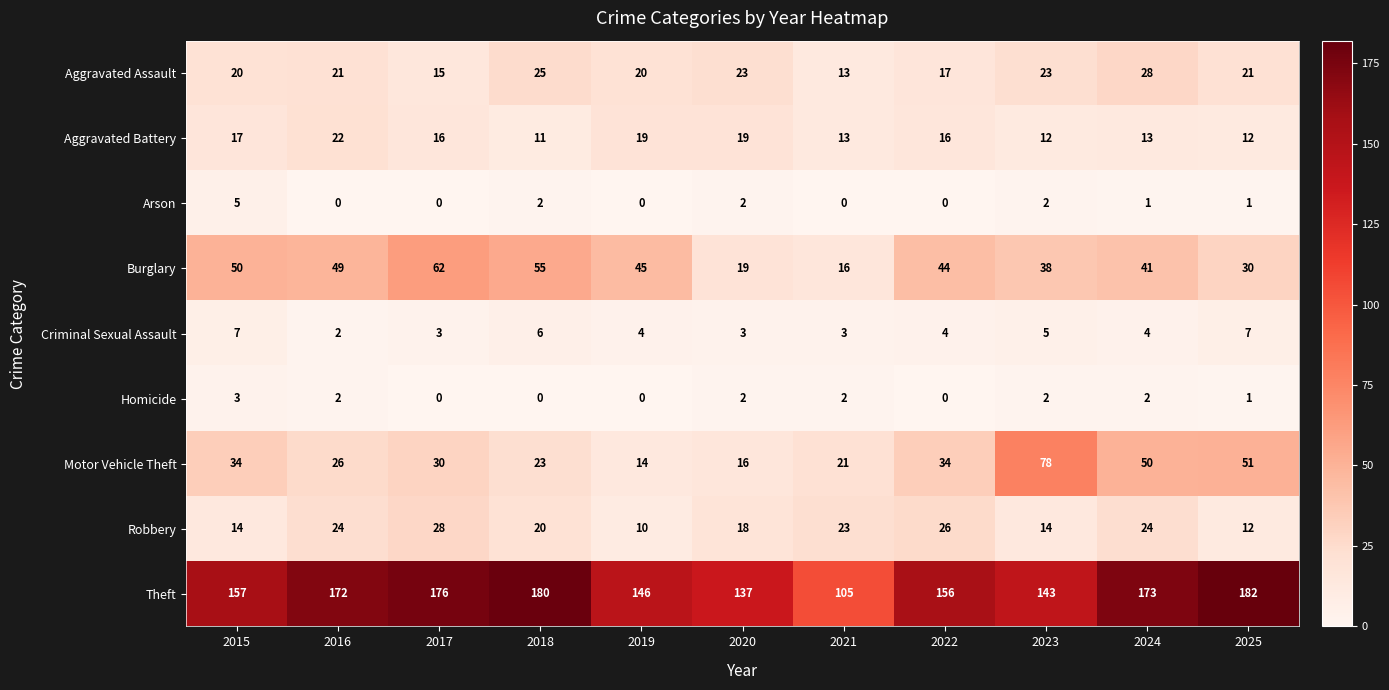

Rank the series at 2018 from highest to lowest value.

Theft, Burglary, Aggravated Assault, Motor Vehicle Theft, Robbery, Aggravated Battery, Criminal Sexual Assault, Arson, Homicide